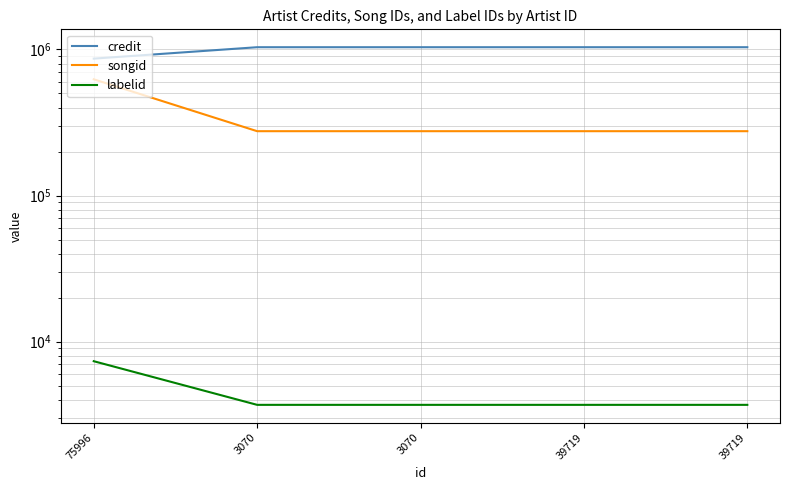

List the series in order of their overall mean, lowest first.

labelid, songid, credit